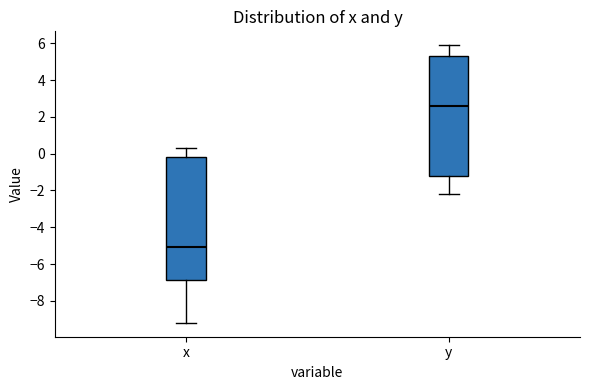

Reading left to right, transcribe this box plot: for each box, give where its median line is, the range the box spans, and where its two whiskers end, as read against the y-axis. The values are not printed on the chart, so give them approximately, as read against the axis.

x: median -5.0, box -6.8 to -0.2, whiskers -9.2 to 0.4
y: median 2.6, box -1.2 to 5.4, whiskers -2.2 to 6.0